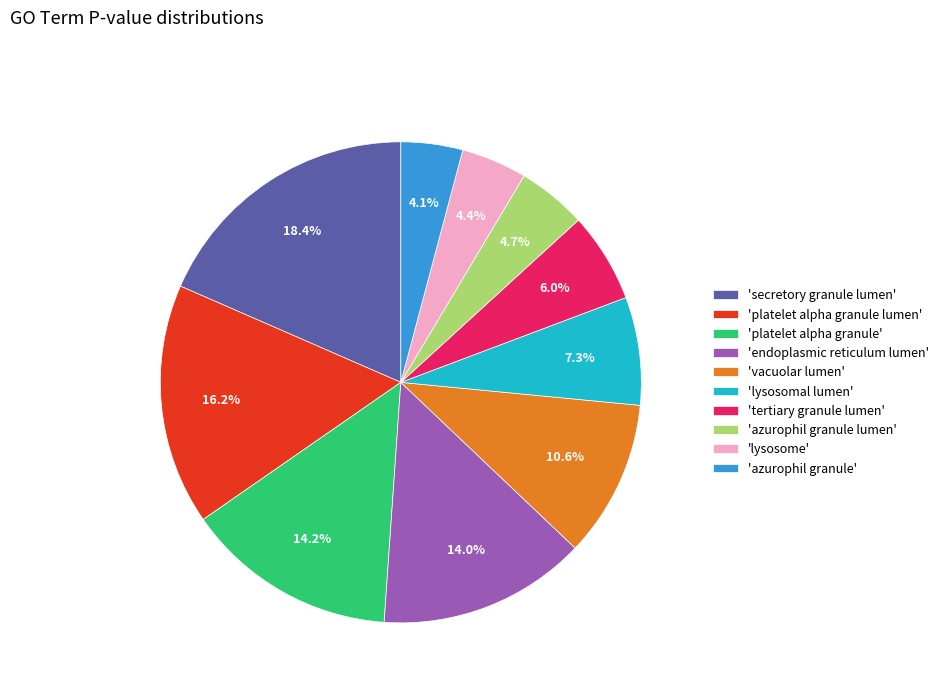

Which category has the biggest portion of the pie?

'secretory granule lumen'